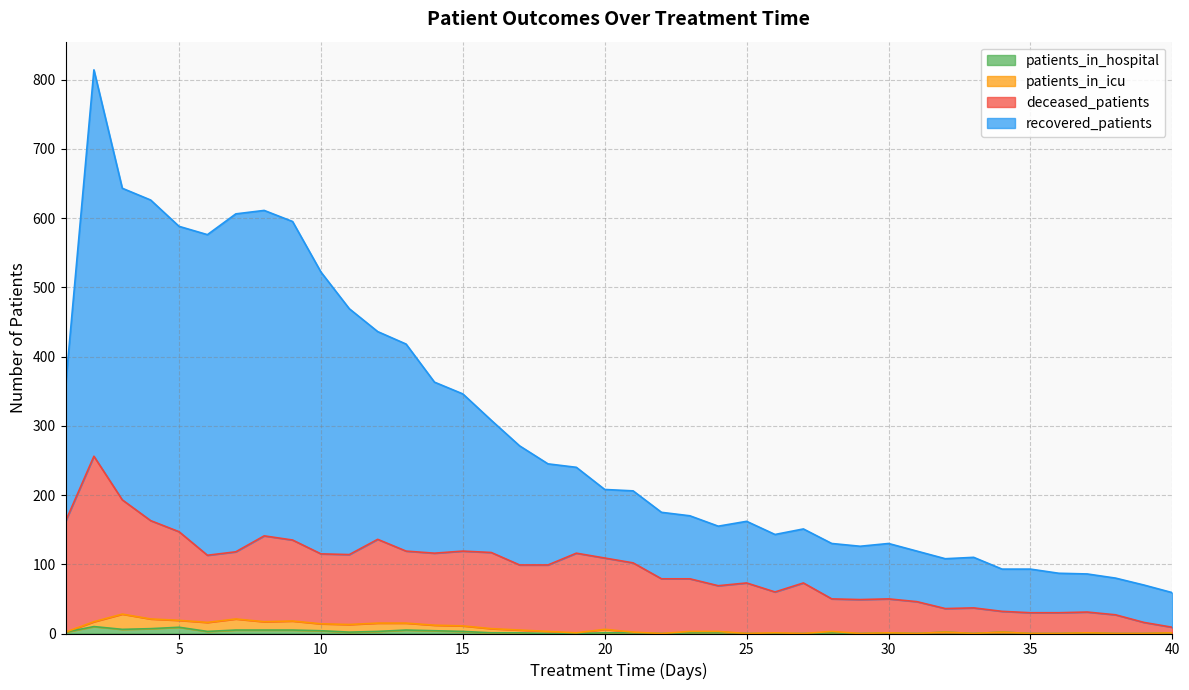

What are all the series names shown in the legend?

patients_in_hospital, patients_in_icu, deceased_patients, recovered_patients